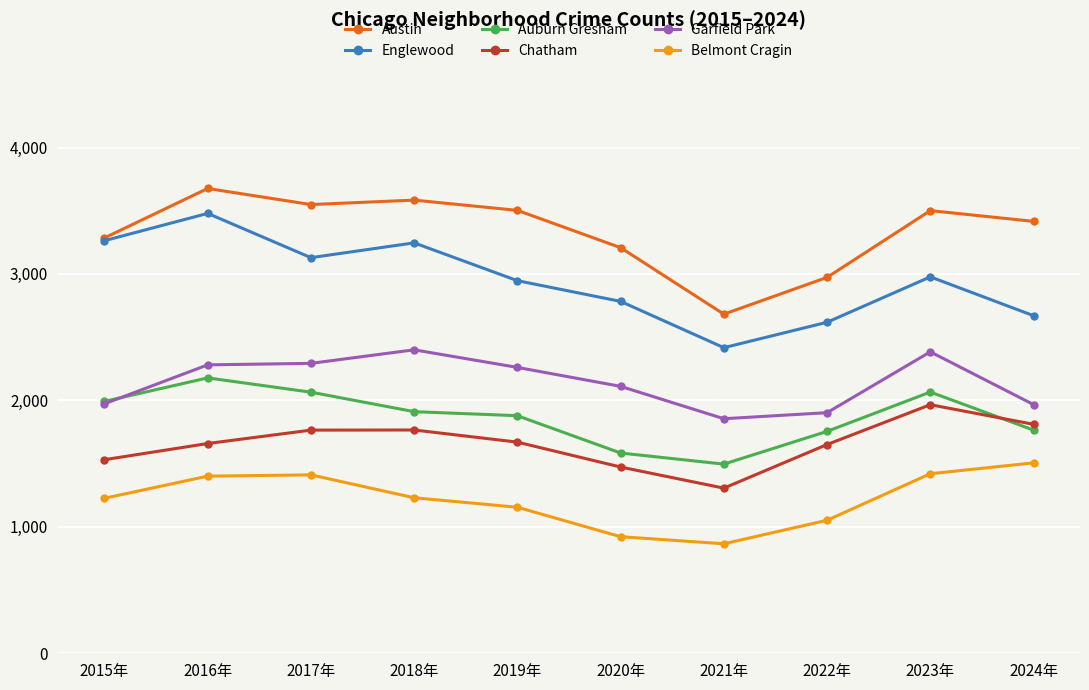

True or false: Englewood has a value of 3263 at 2015年.

True